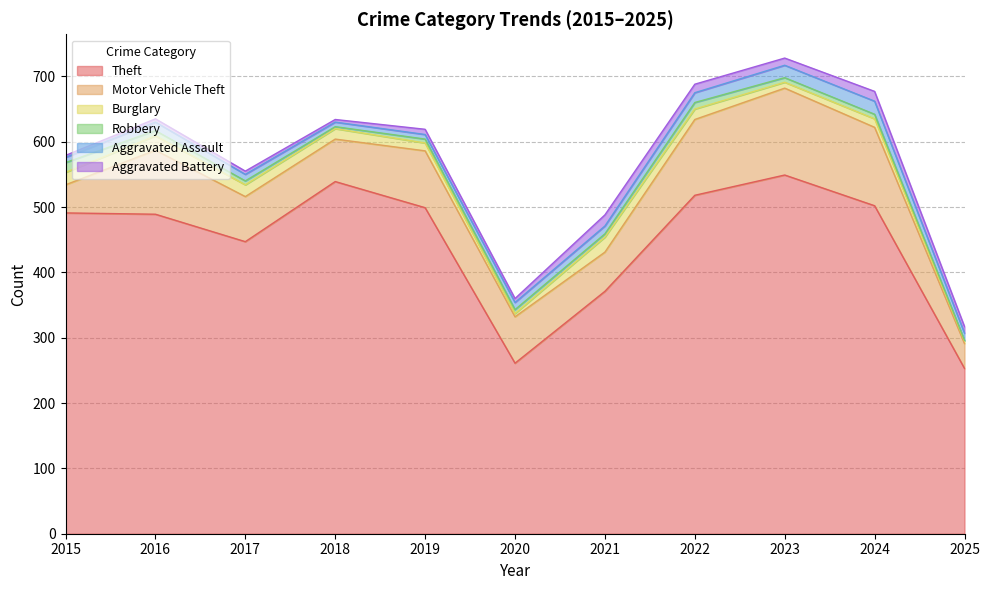

What is the value of the Theft point at the 11th from the left?

253